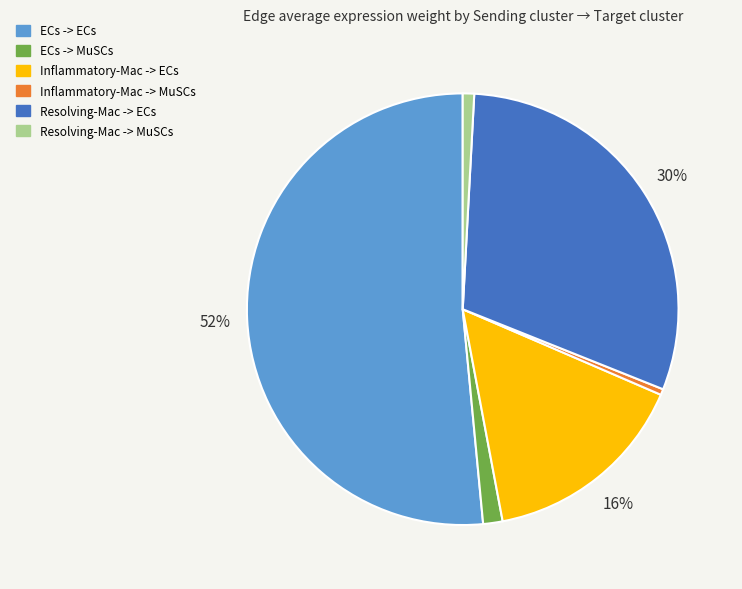

True or false: ECs -> MuSCs accounts for 11% of the total.

False